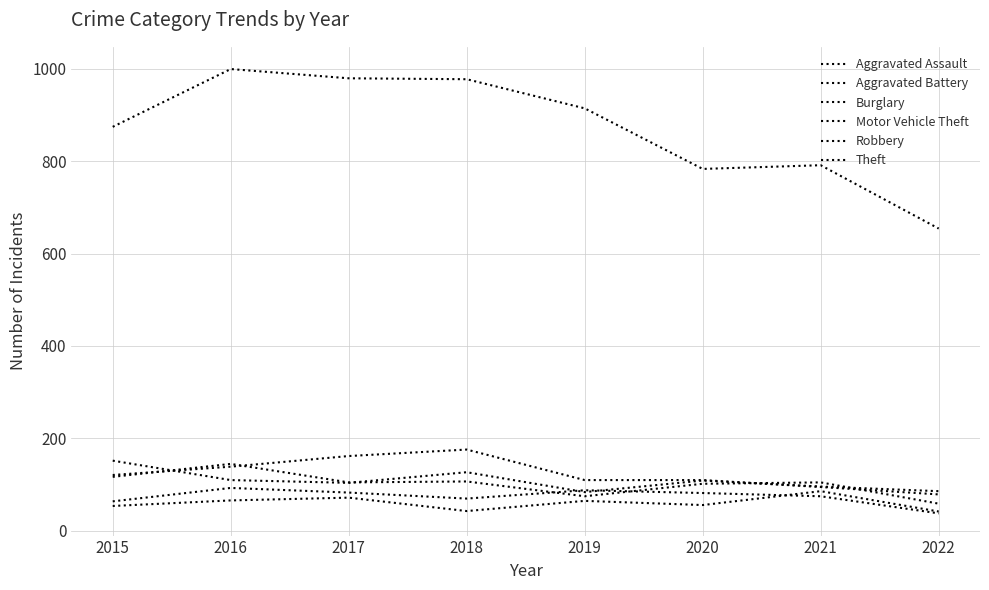

At which label does Aggravated Battery reach its peak?

2016